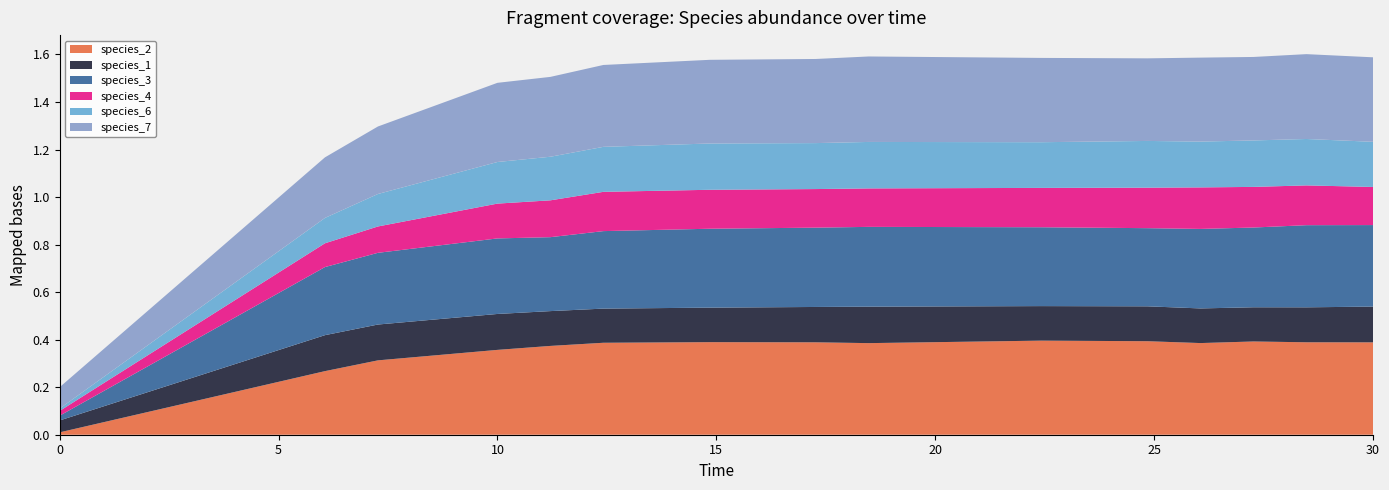

Reading right to left, list all the values displayed in this chart.

species_2: 14=0.4	13=0.4	12=0.4	11=0.4	10=0.4	9=0.4	8=0.4	7=0.4	6=0.4	5=0.4	4=0.4	3=0.4	2=0.3	1=0.3	0=0.0
species_1: 14=0.2	13=0.1	12=0.1	11=0.1	10=0.1	9=0.1	8=0.2	7=0.1	6=0.1	5=0.1	4=0.1	3=0.2	2=0.2	1=0.2	0=0.1
species_3: 14=0.3	13=0.3	12=0.3	11=0.3	10=0.3	9=0.3	8=0.3	7=0.3	6=0.3	5=0.3	4=0.3	3=0.3	2=0.3	1=0.3	0=0.0
species_4: 14=0.2	13=0.2	12=0.2	11=0.2	10=0.2	9=0.2	8=0.2	7=0.2	6=0.2	5=0.2	4=0.2	3=0.1	2=0.1	1=0.1	0=0.0
species_6: 14=0.2	13=0.2	12=0.2	11=0.2	10=0.2	9=0.2	8=0.2	7=0.2	6=0.2	5=0.2	4=0.2	3=0.2	2=0.1	1=0.1	0=0.0
species_7: 14=0.4	13=0.4	12=0.4	11=0.4	10=0.3	9=0.4	8=0.4	7=0.4	6=0.4	5=0.3	4=0.3	3=0.3	2=0.3	1=0.3	0=0.1